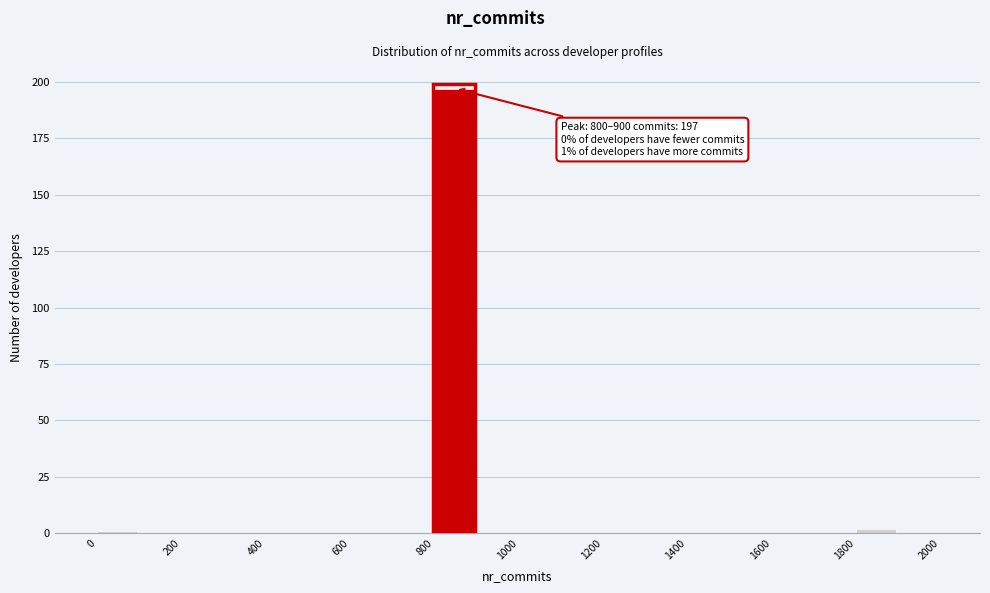

Over which range of the x-axis is the bar tallest?

800 to 900